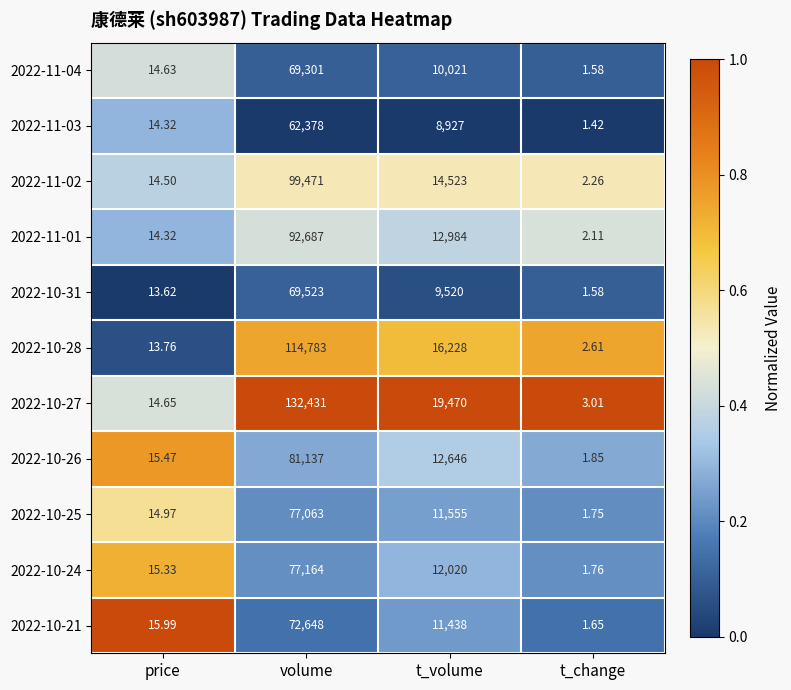

Which category has the lowest value across all series?

t_change